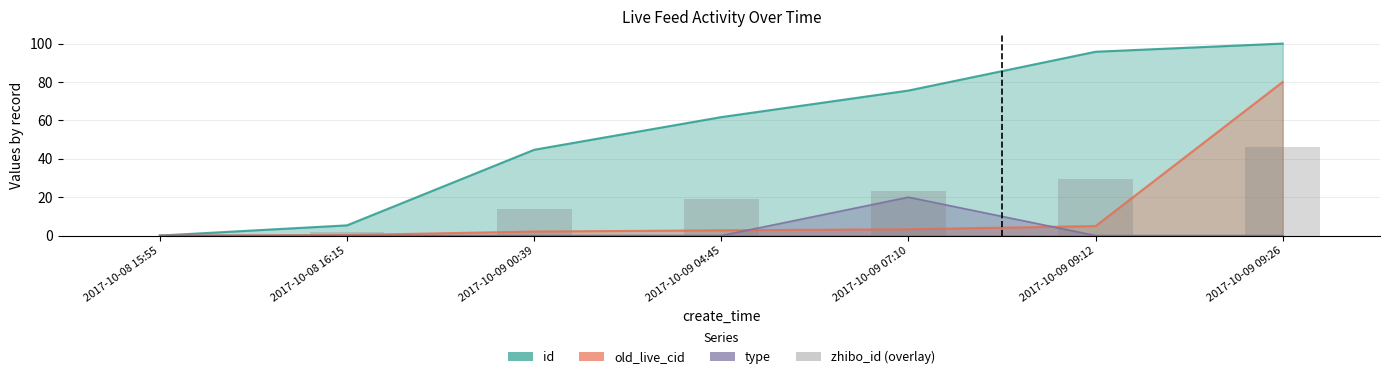

Is it true that the value at 2017-10-08 15:55 is 26.0?

False